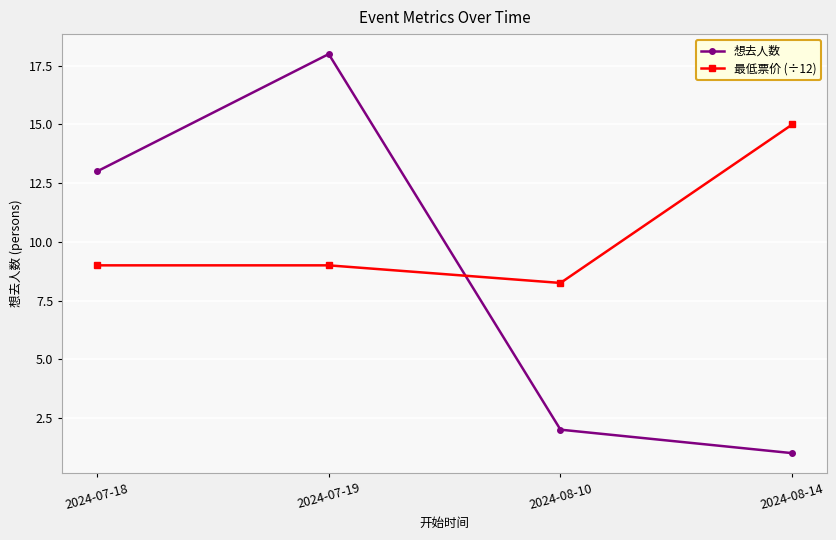

Is the value of 想去人数 at 2024-07-19 greater than the value of 最低票价 (÷12) at 2024-07-19?

Yes